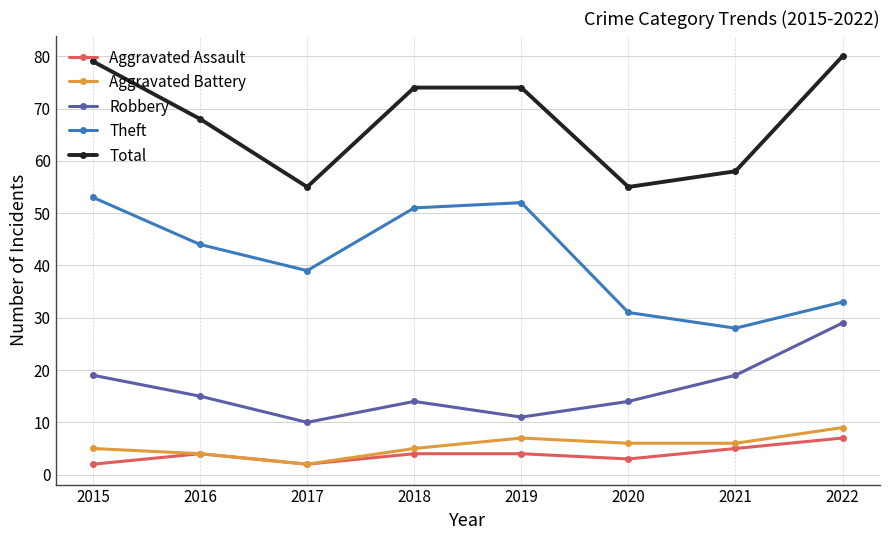

True or false: Robbery has a value of 15 at 2016.

True